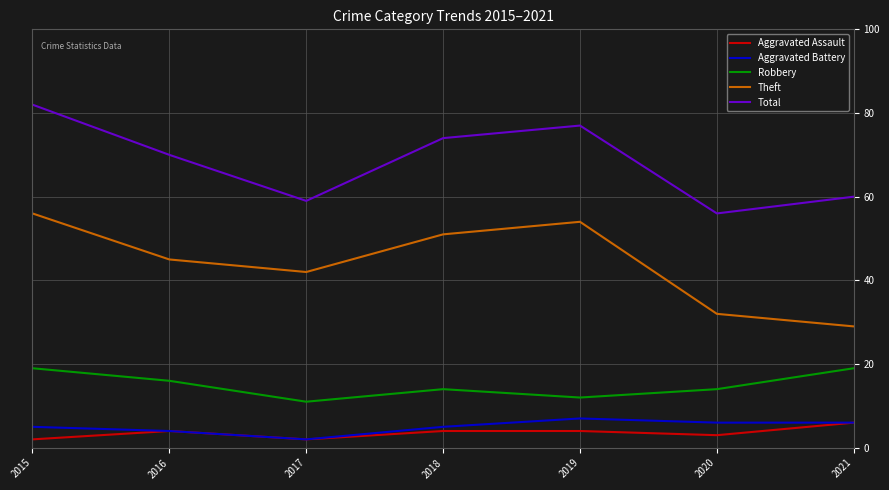

Reading left to right, extract all data points from this chart.

Aggravated Assault: 2015=2	2016=4	2017=2	2018=4	2019=4	2020=3	2021=6
Aggravated Battery: 2015=5	2016=4	2017=2	2018=5	2019=7	2020=6	2021=6
Robbery: 2015=19	2016=16	2017=11	2018=14	2019=12	2020=14	2021=19
Theft: 2015=56	2016=45	2017=42	2018=51	2019=54	2020=32	2021=29
Total: 2015=82	2016=70	2017=59	2018=74	2019=77	2020=56	2021=60